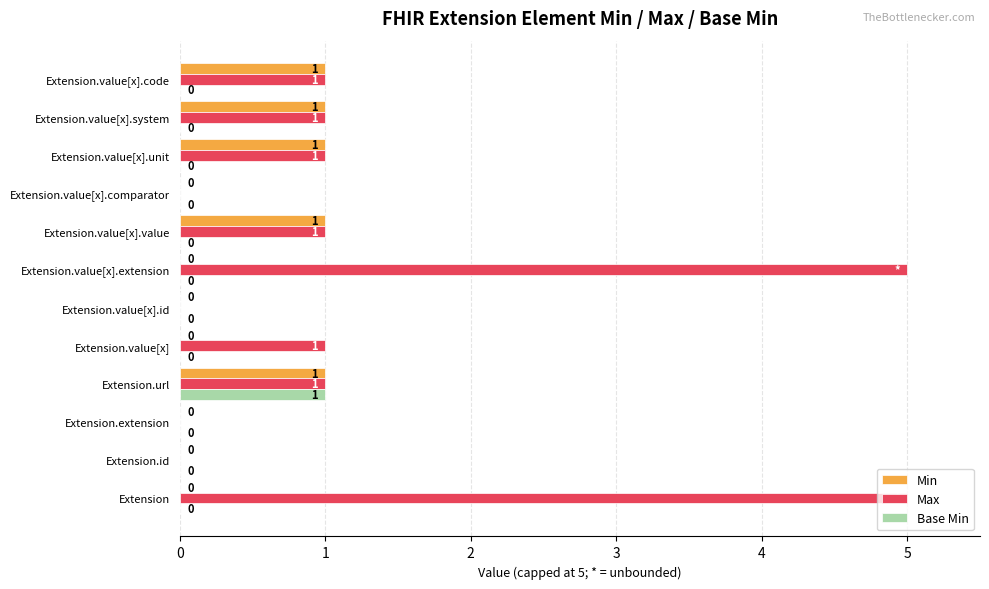

How many Base Min values are between 0 and 1?

12